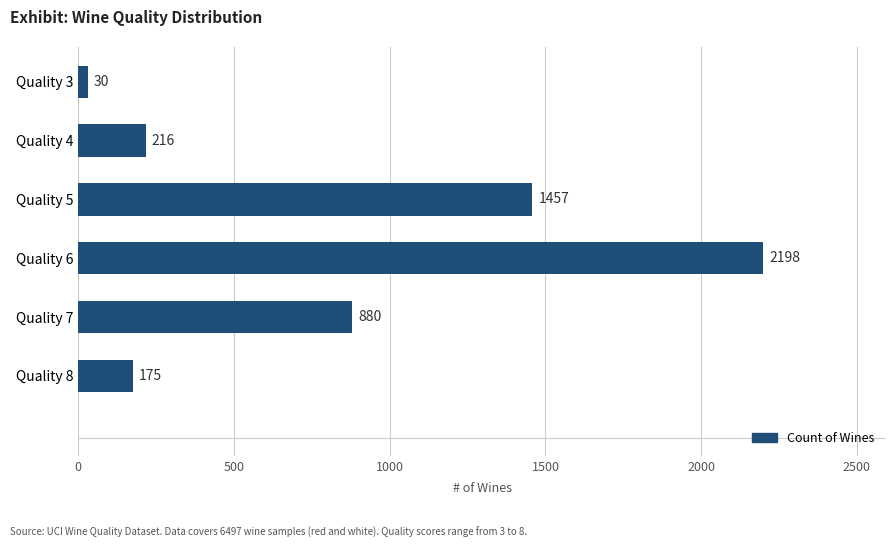

How many distinct data groups are displayed?

1